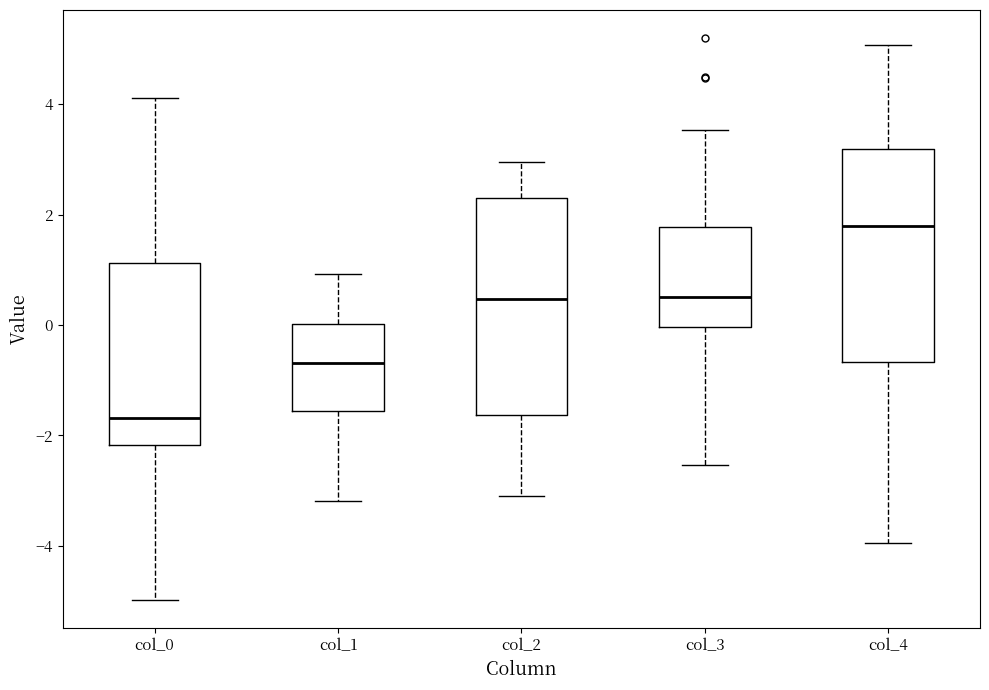

Reading left to right, transcribe this box plot: for each box, give where its median line is, the range the box spans, and where its two whiskers end, as read against the y-axis. The values are not printed on the chart, so give them approximately, as read against the axis.

col_0: median -1.6, box -2.2 to 1.2, whiskers -5.0 to 4.2
col_1: median -0.6, box -1.6 to 0.0, whiskers -3.2 to 1.0
col_2: median 0.4, box -1.6 to 2.4, whiskers -3.0 to 3.0
col_3: median 0.6, box 0.0 to 1.8, whiskers -2.6 to 3.6
col_4: median 1.8, box -0.6 to 3.2, whiskers -4.0 to 5.0